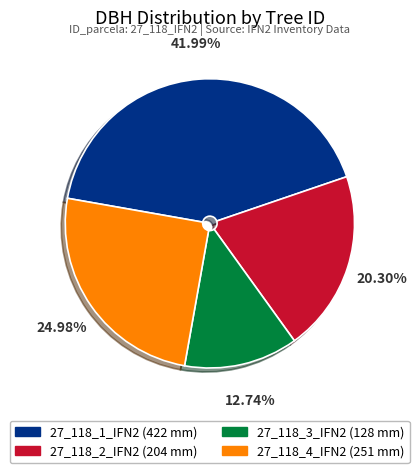

Which category has the smallest portion of the pie?

27_118_3_IFN2